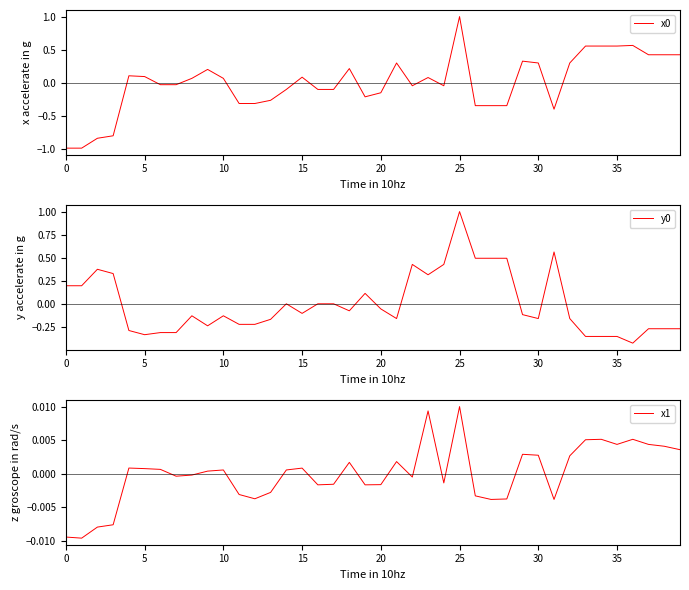

Does the chart display data point markers on the line(s)?

No